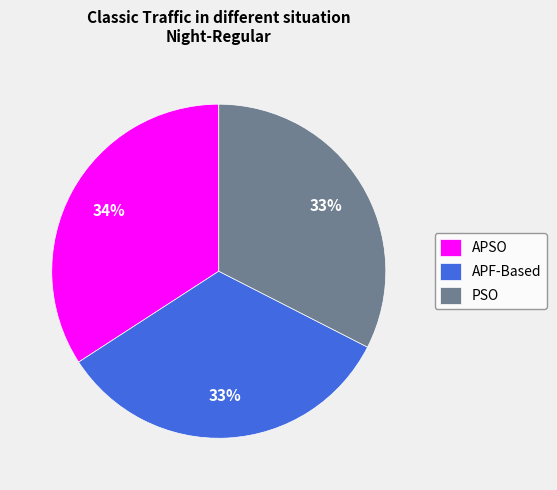

Which slice is the largest?

APSO